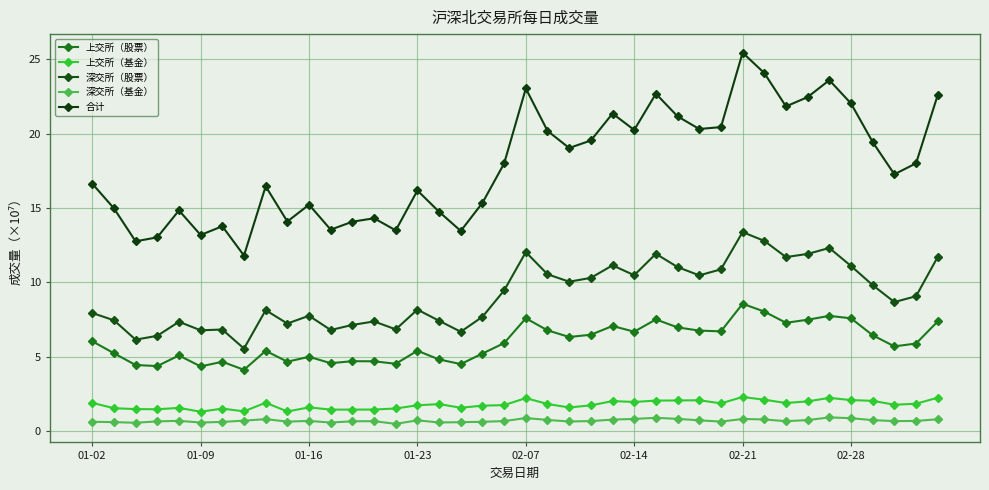

What is the value of the 合计 point at the 9th from the left?

16.5